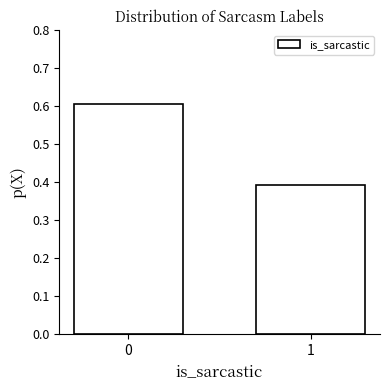

Reading right to left, list all the values displayed in this chart.

0.4	0.6